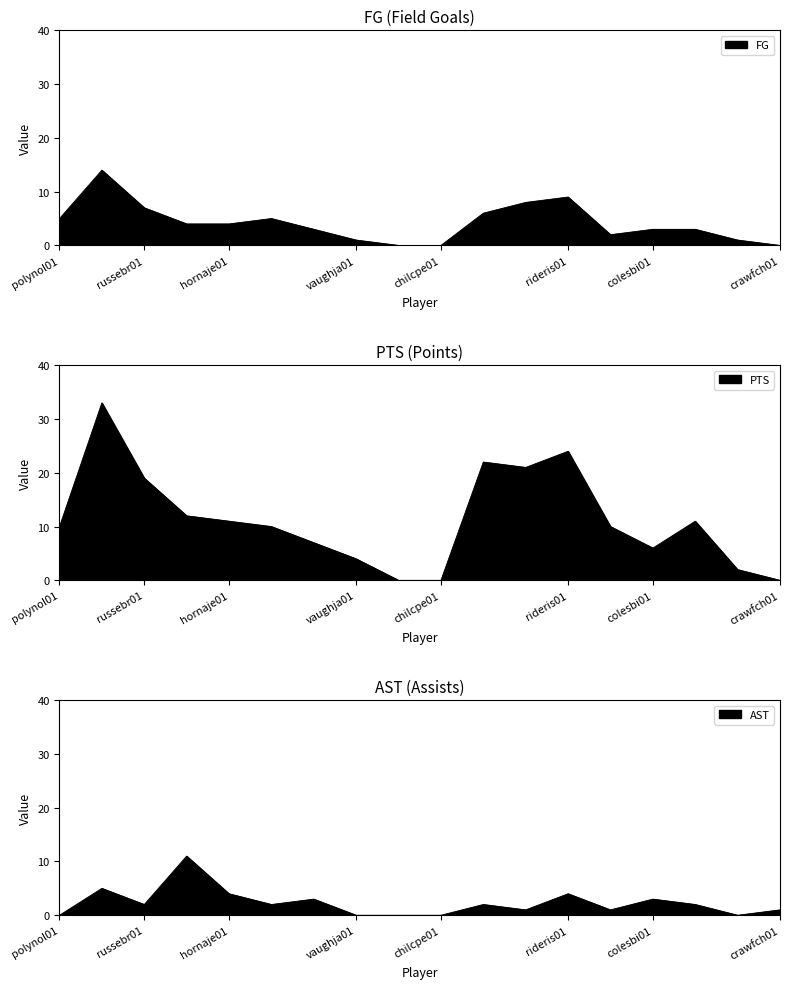

Reading left to right, what are all the values shown in this chart?

FG: polynol01=5	malonka01=14	russebr01=7	stockjo01=4	hornaje01=4	lewisqu01=5	eisleho01=3	vaughja01=1	ostergr01=0	chilcpe01=0	jacksji01=6	mutomdi01=8	rideris01=9	hendeal01=2	colesbi01=3	terryja01=3	bowdlca01=1	crawfch01=0
PTS: polynol01=10	malonka01=33	russebr01=19	stockjo01=12	hornaje01=11	lewisqu01=10	eisleho01=7	vaughja01=4	ostergr01=0	chilcpe01=0	jacksji01=22	mutomdi01=21	rideris01=24	hendeal01=10	colesbi01=6	terryja01=11	bowdlca01=2	crawfch01=0
AST: polynol01=0	malonka01=5	russebr01=2	stockjo01=11	hornaje01=4	lewisqu01=2	eisleho01=3	vaughja01=0	ostergr01=0	chilcpe01=0	jacksji01=2	mutomdi01=1	rideris01=4	hendeal01=1	colesbi01=3	terryja01=2	bowdlca01=0	crawfch01=1